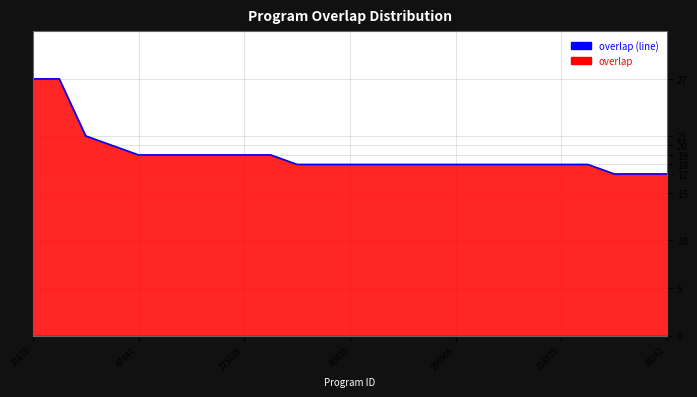

What is the difference between the maximum and minimum values?

10